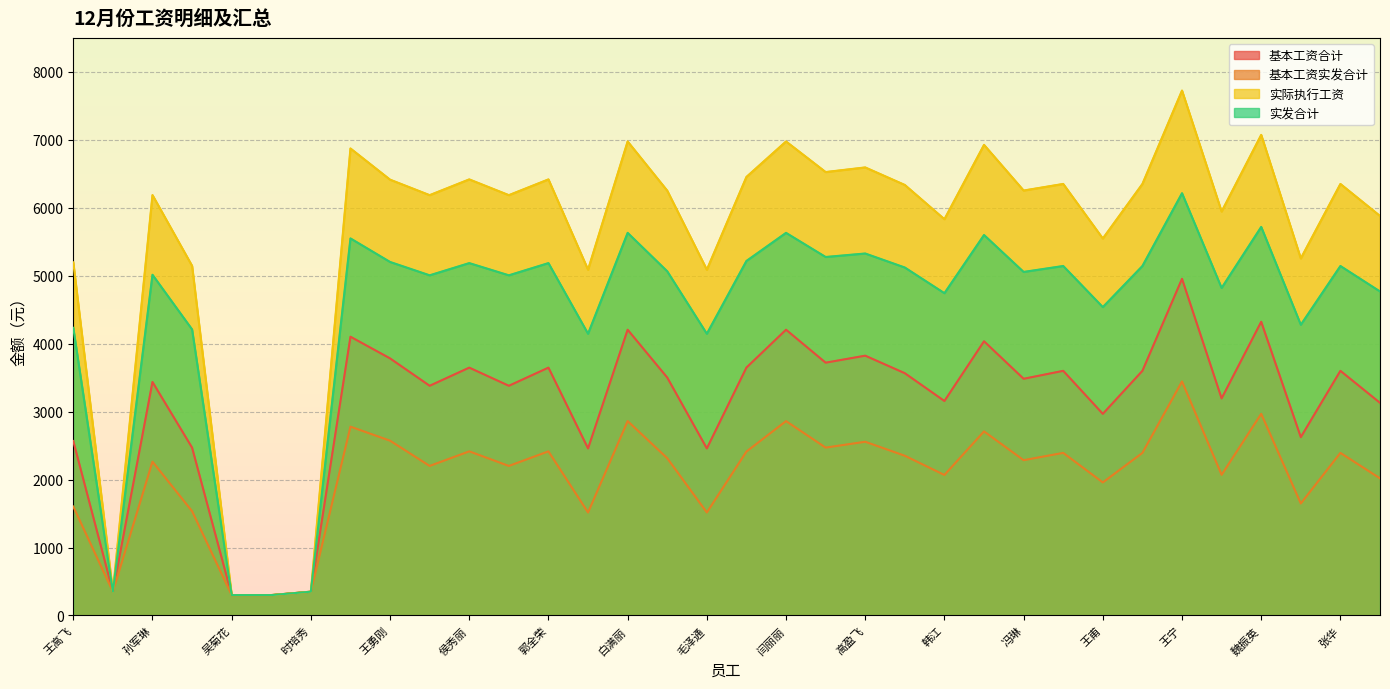

What is the minimum value shown in the chart?

300.0